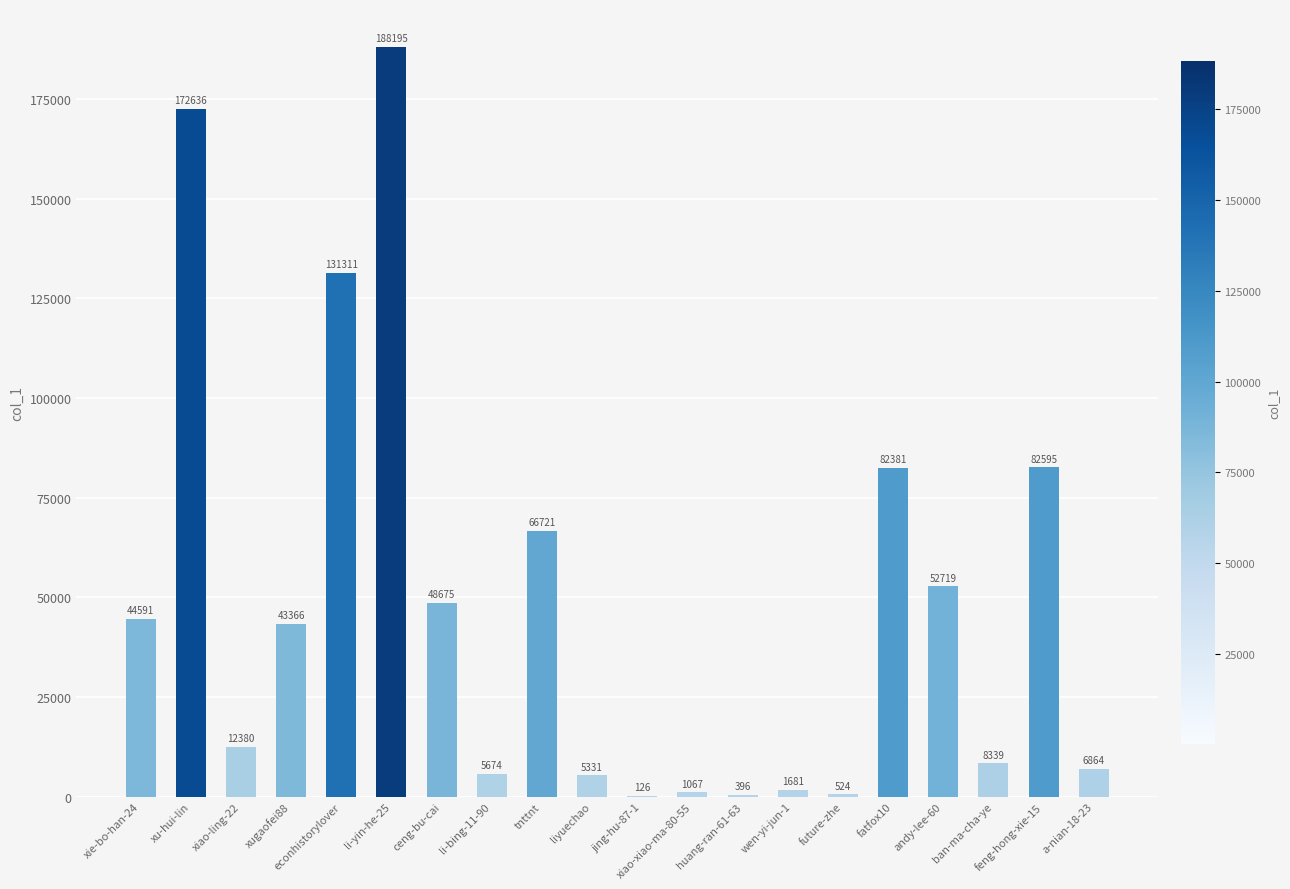

Is it true that the value at ban-ma-cha-ye is 14931?

False